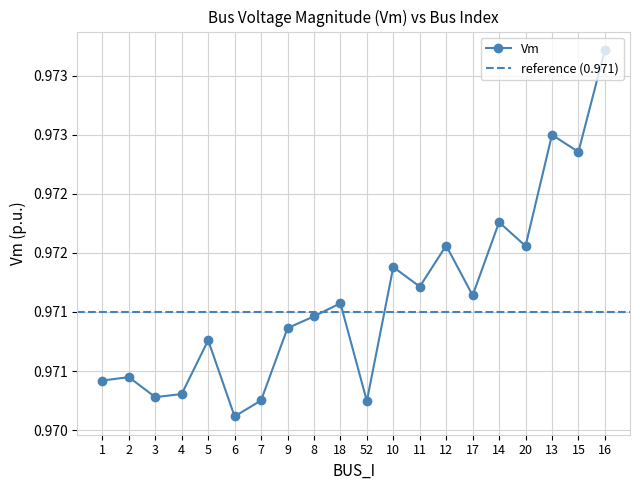

What is the sum of all values?

19.4